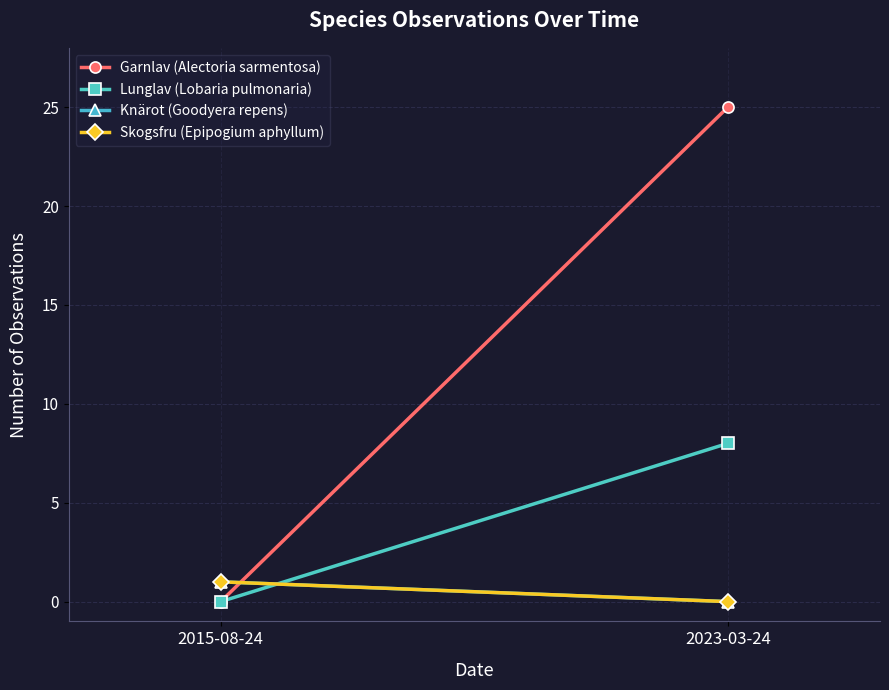

What is the label of the 1st point from the right?

2023-03-24